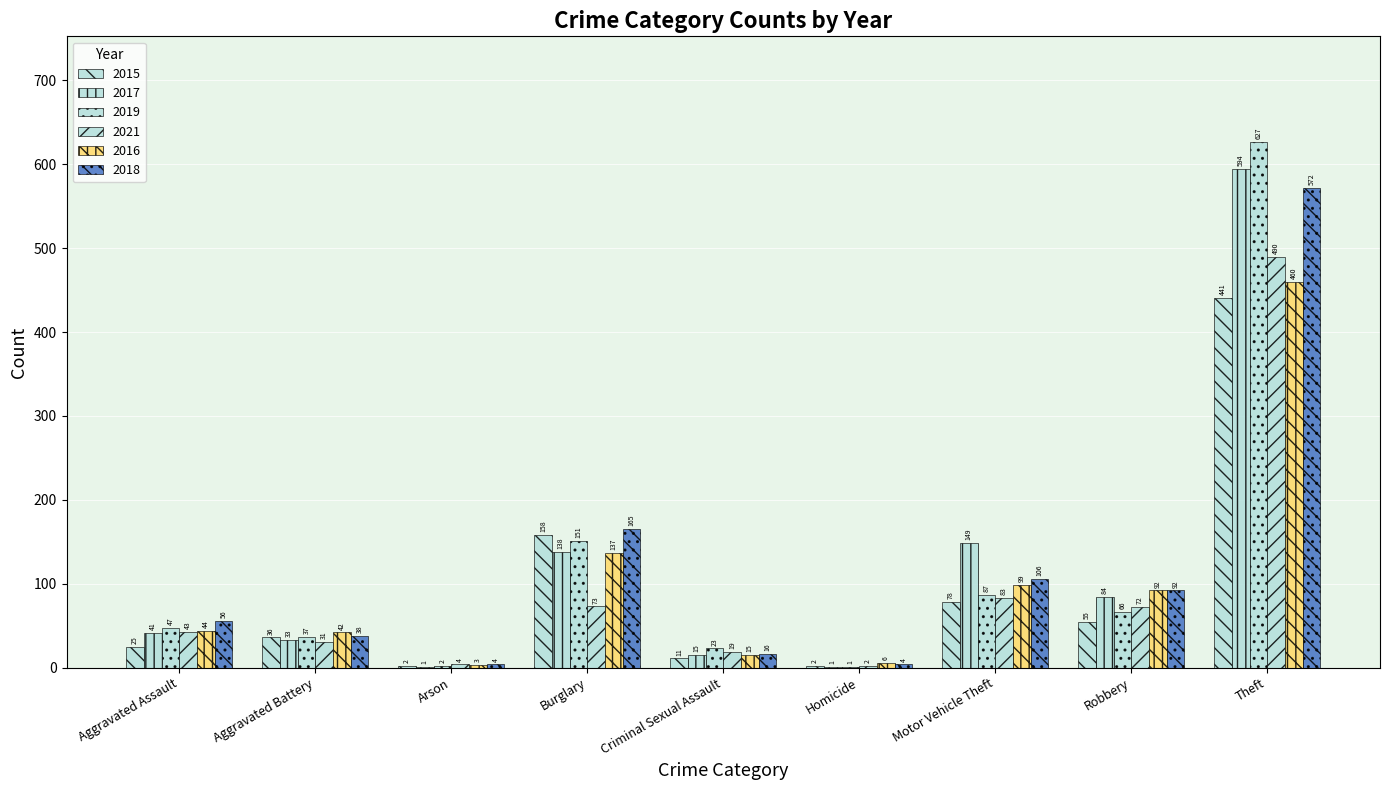

What is the label of the 1st bar from the right?

Theft